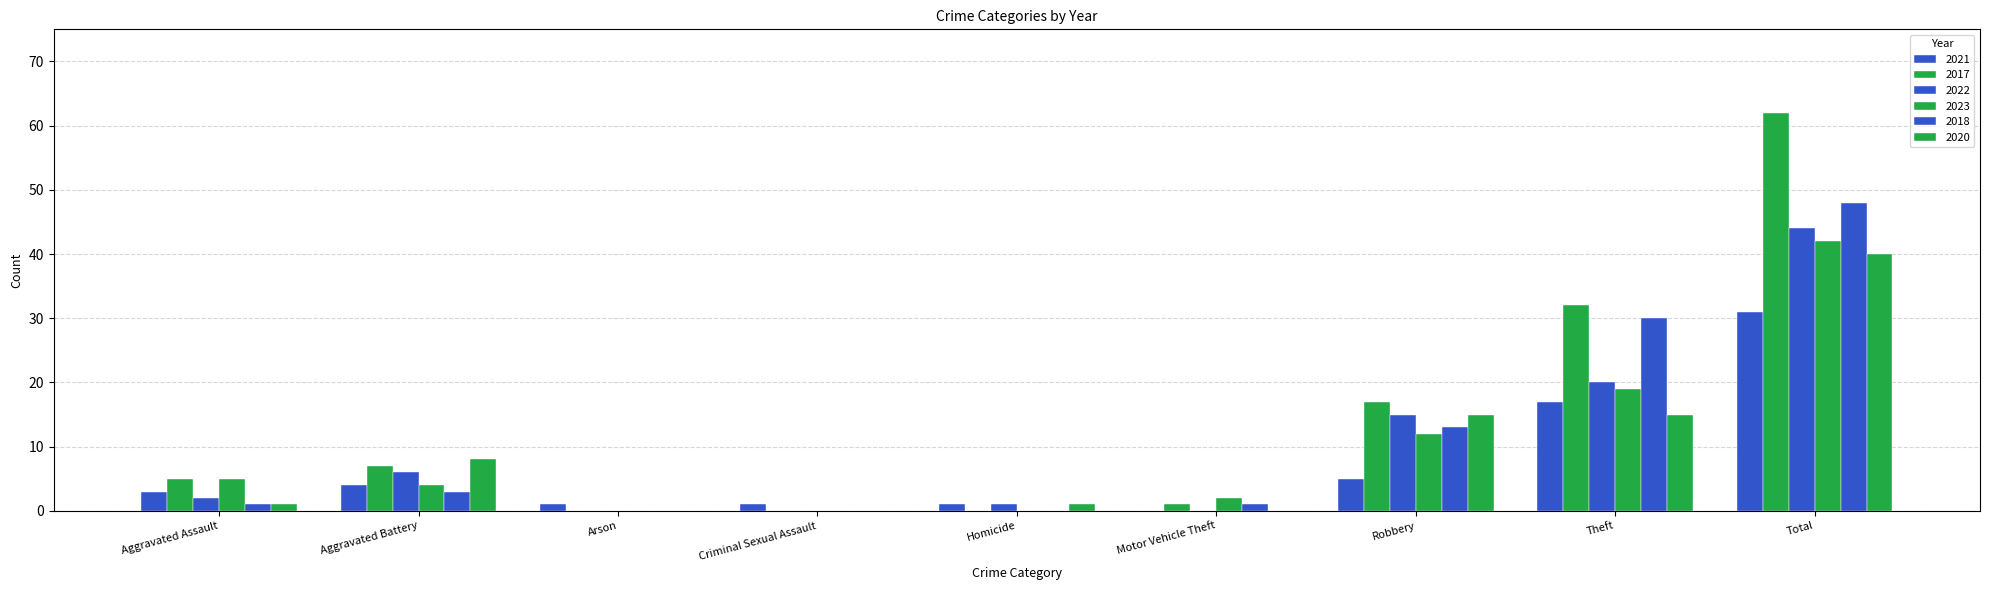

Are the bars horizontal?

No